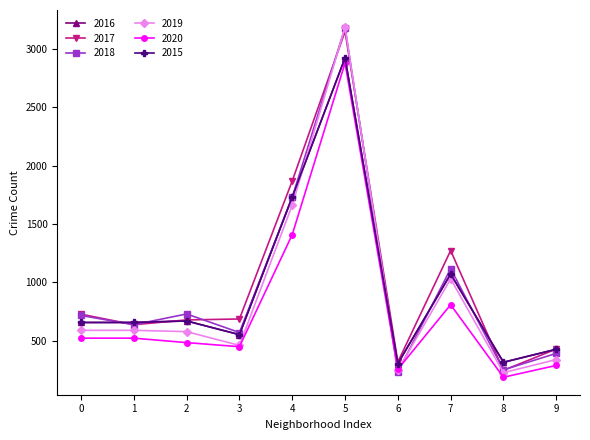

At how many categories does at least one series exceed 1624?

2